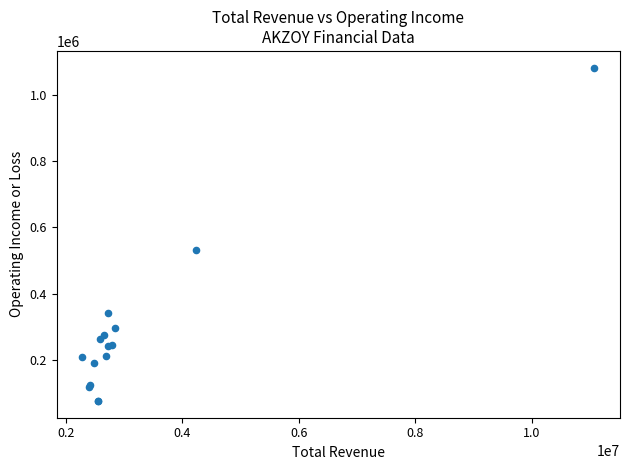

What Y value in the scatter plot is closest to 579350?

532900